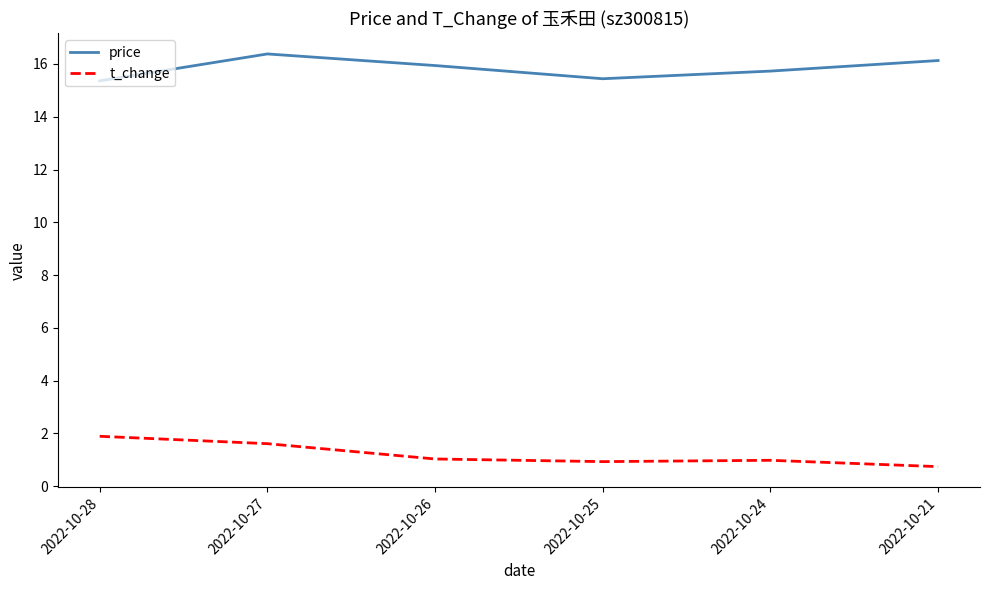

Which category has the highest value in the t_change series?

2022-10-28